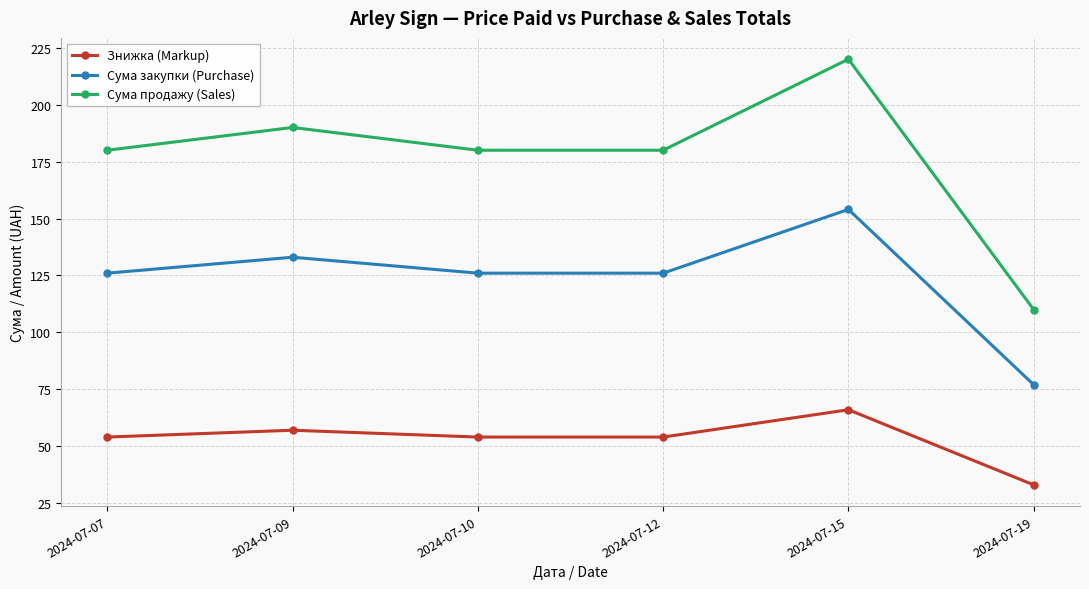

Which category has the lowest value across all series?

2024-07-19